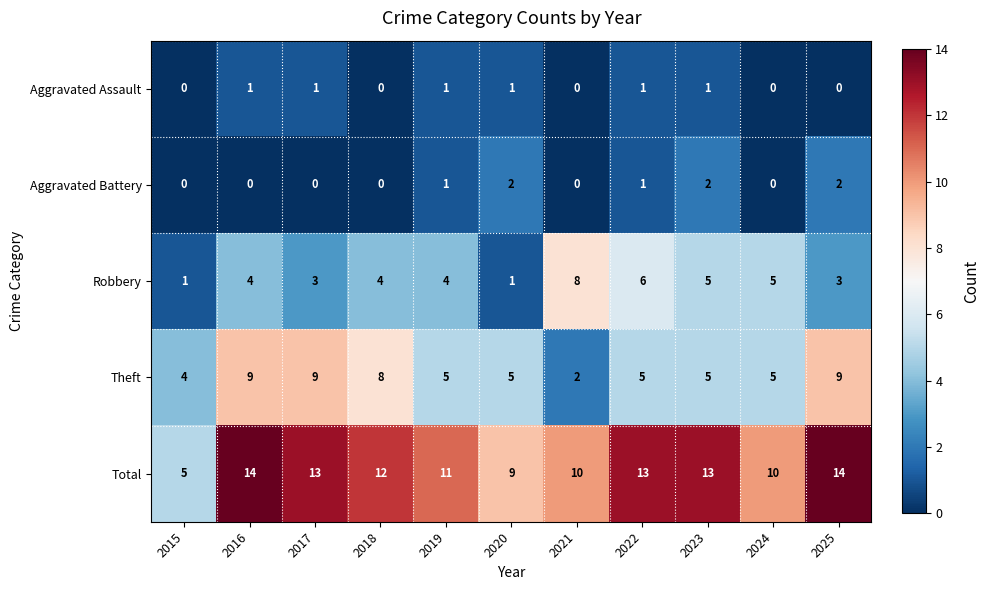

What is the spread (max minus min) of values at 2019?

10